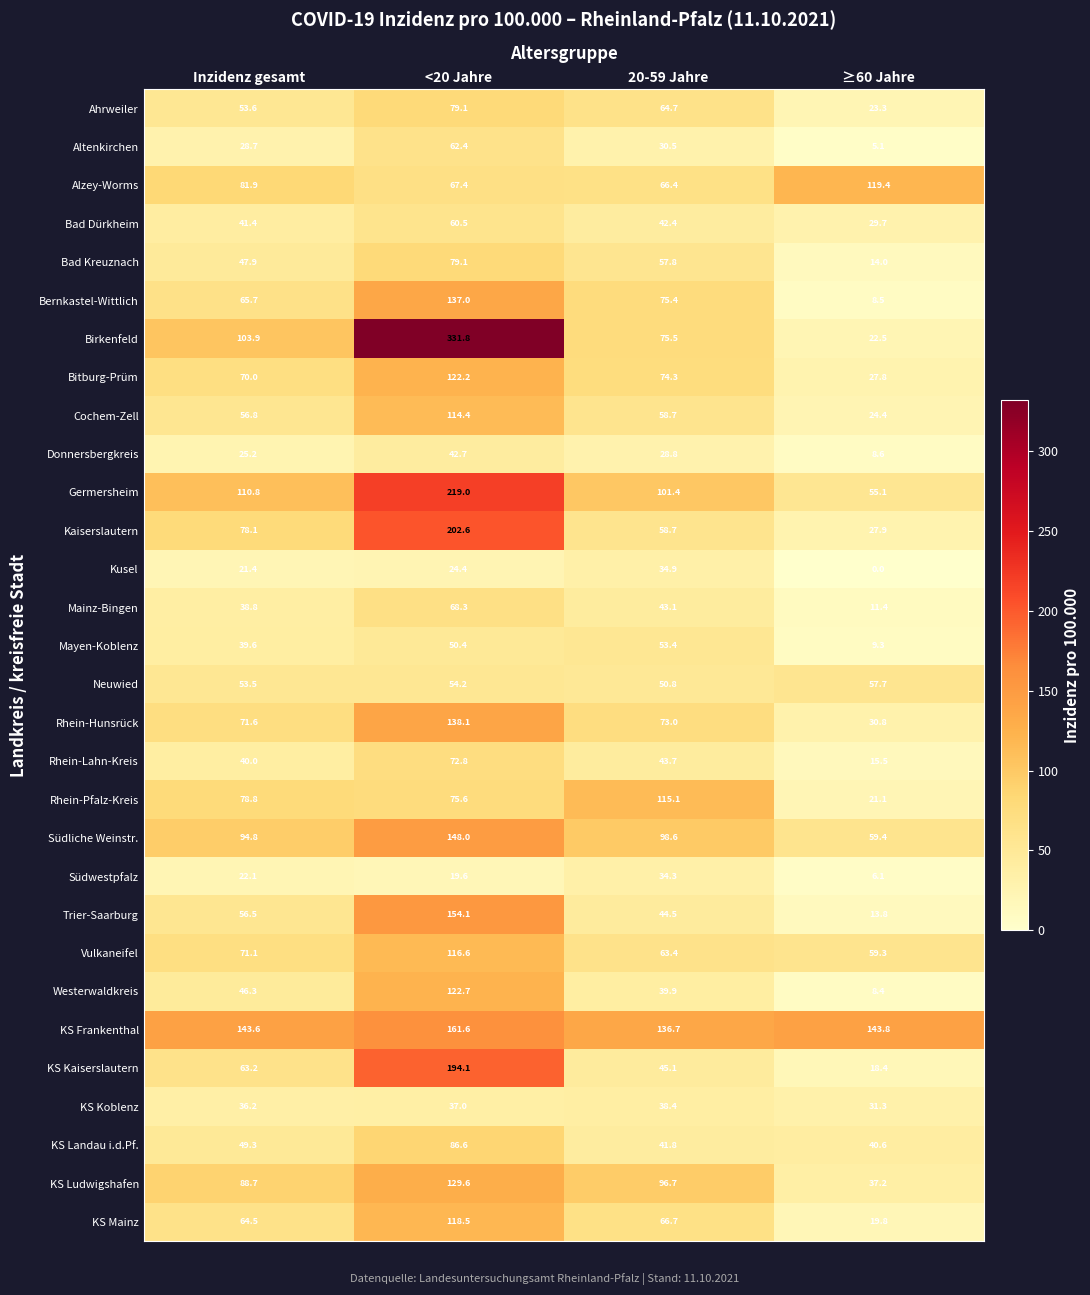

Between Inzidenz gesamt and 20-59 Jahre, which series saw the biggest shift?

Rhein-Pfalz-Kreis